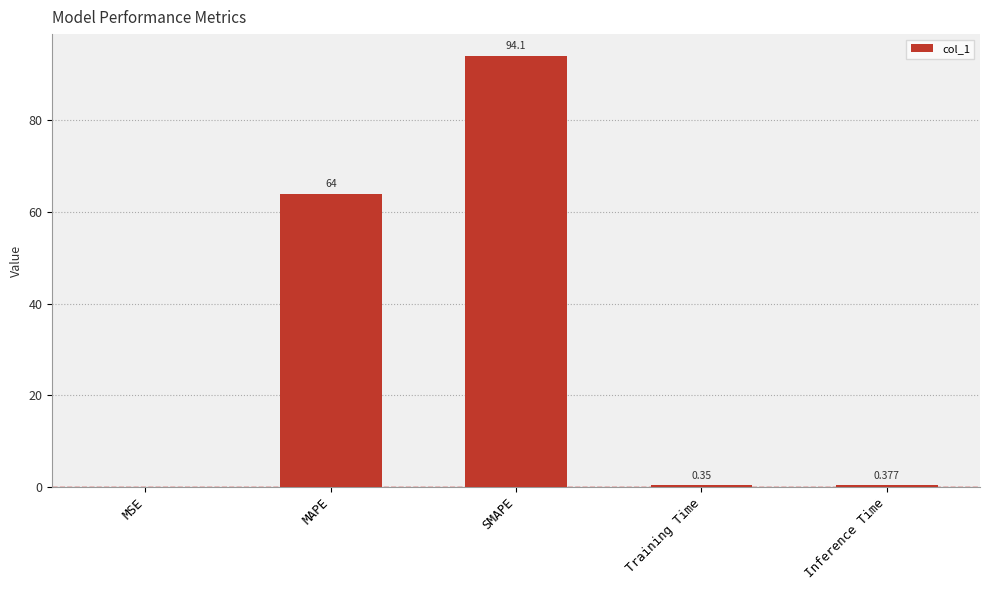

Which has a higher value, Training Time or Inference Time?

Inference Time